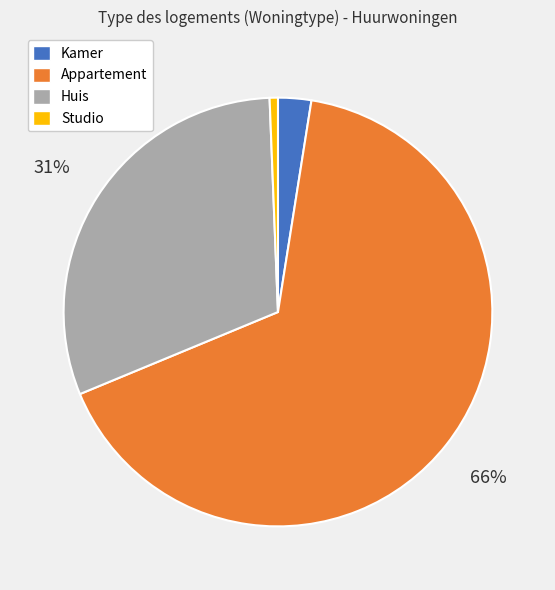

How many slices are in this pie chart?

4